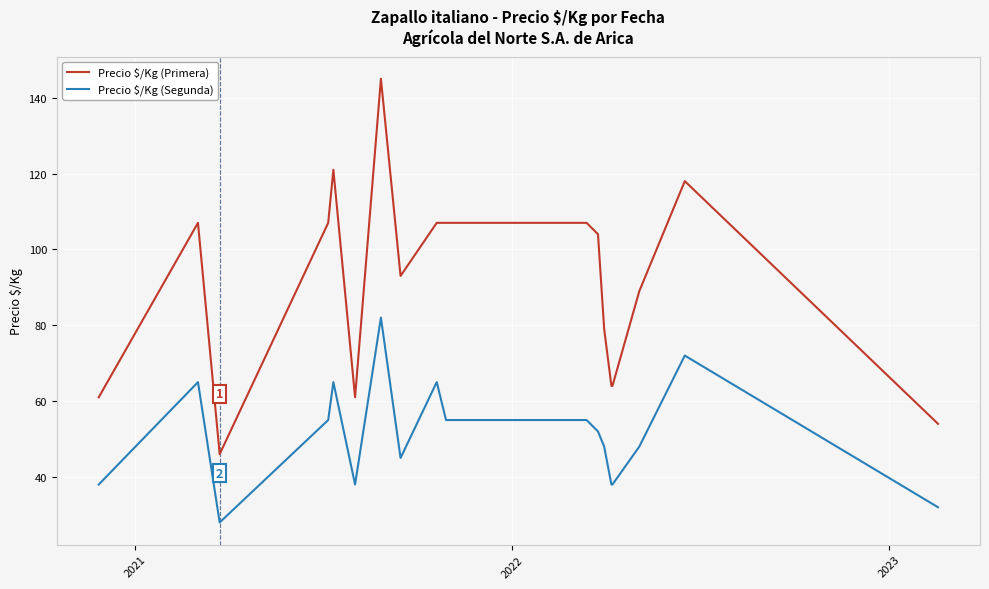

True or false: Precio $/Kg (Segunda) and Precio $/Kg (Primera) intersect in this chart.

False